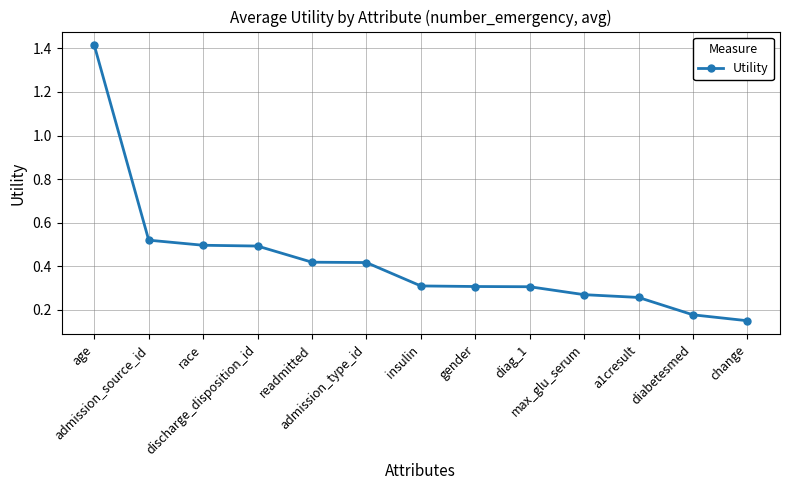

How many data points does each series have?

13